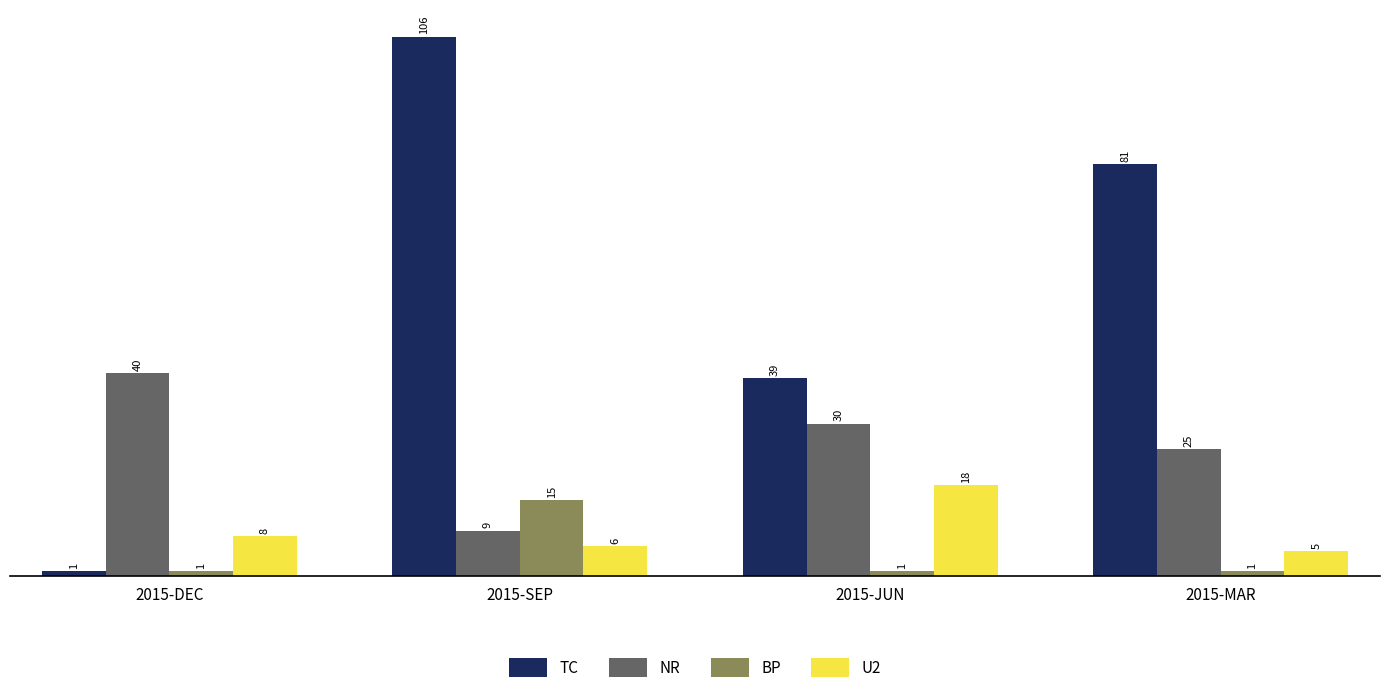

What is the smallest value displayed?

1